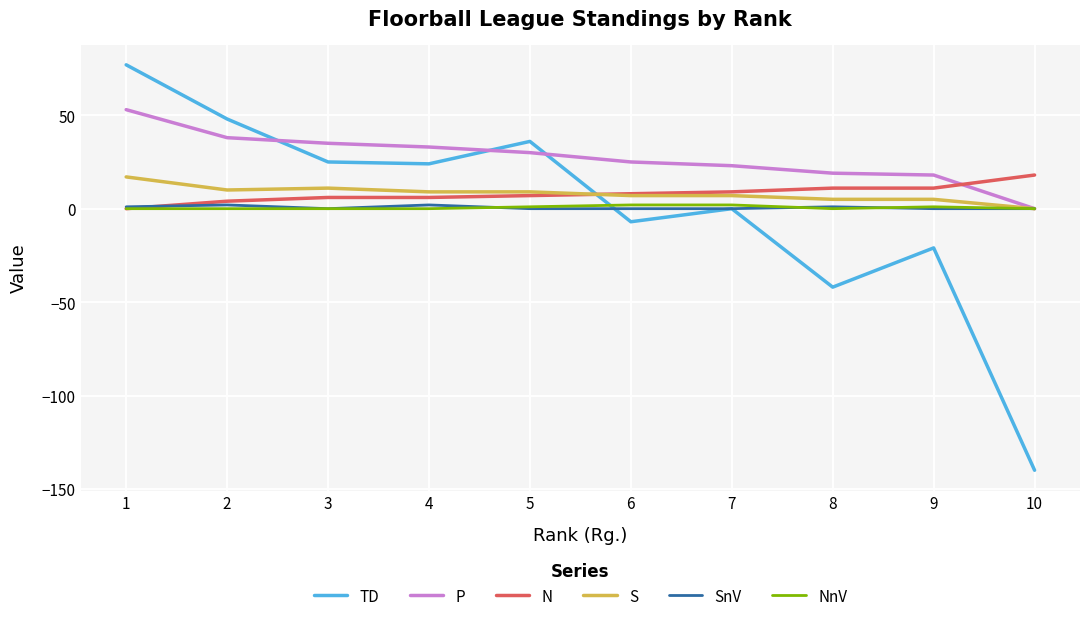

The value of S at 7 is 7. True or false?

True